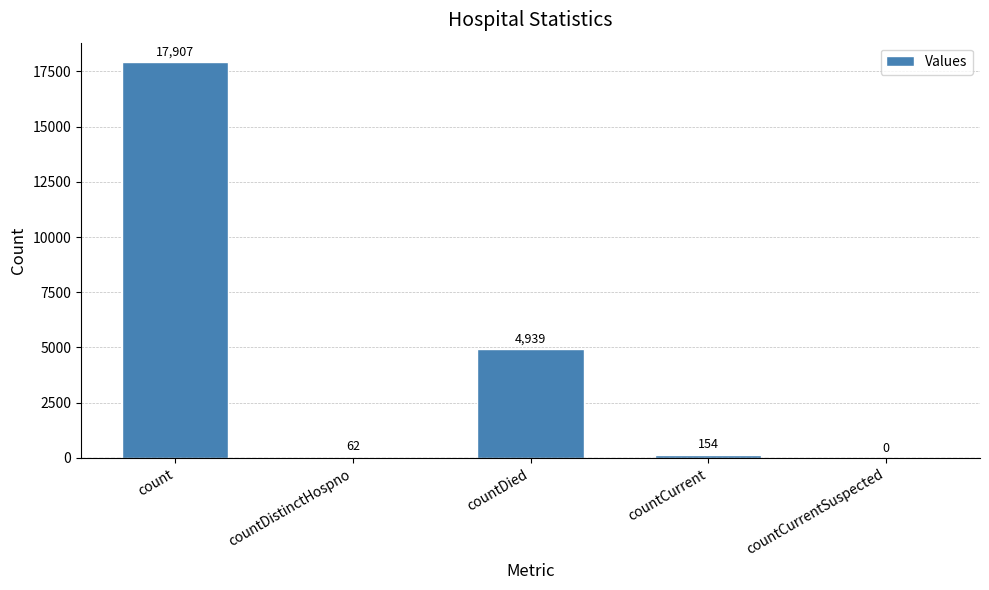

Is it true that the value at countCurrentSuspected is 0?

True